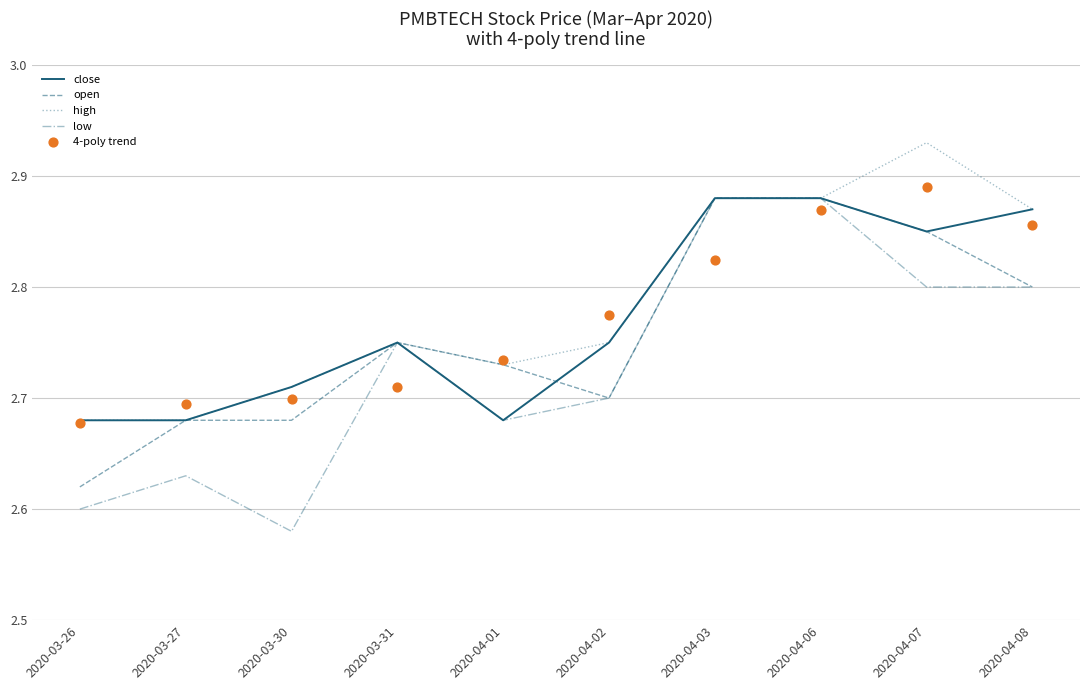

Is the value of high at 2020-04-03 greater than the value of low at 2020-04-03?

No